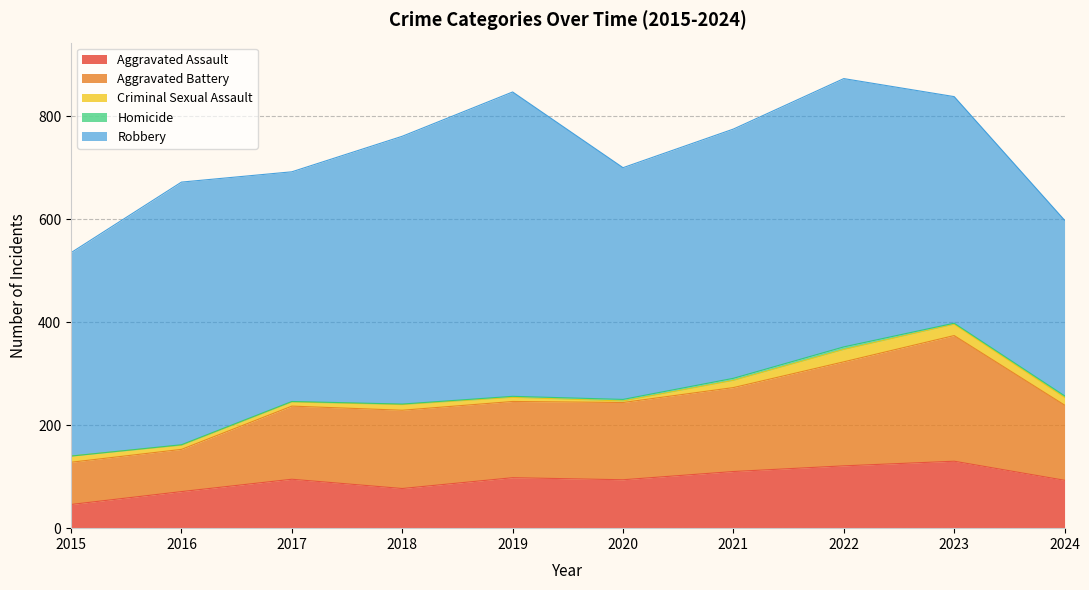

Which series has the largest range (max minus min)?

Robbery